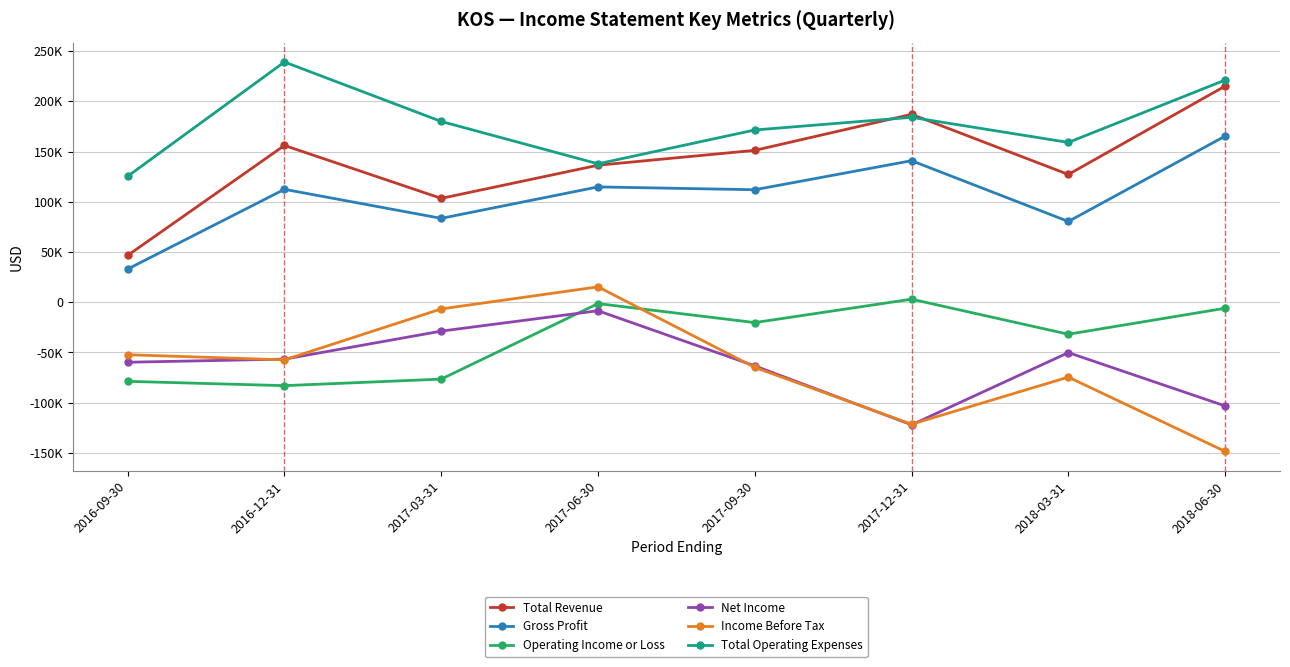

Between 2017-12-31 and 2018-03-31, which series saw the biggest shift?

Net Income